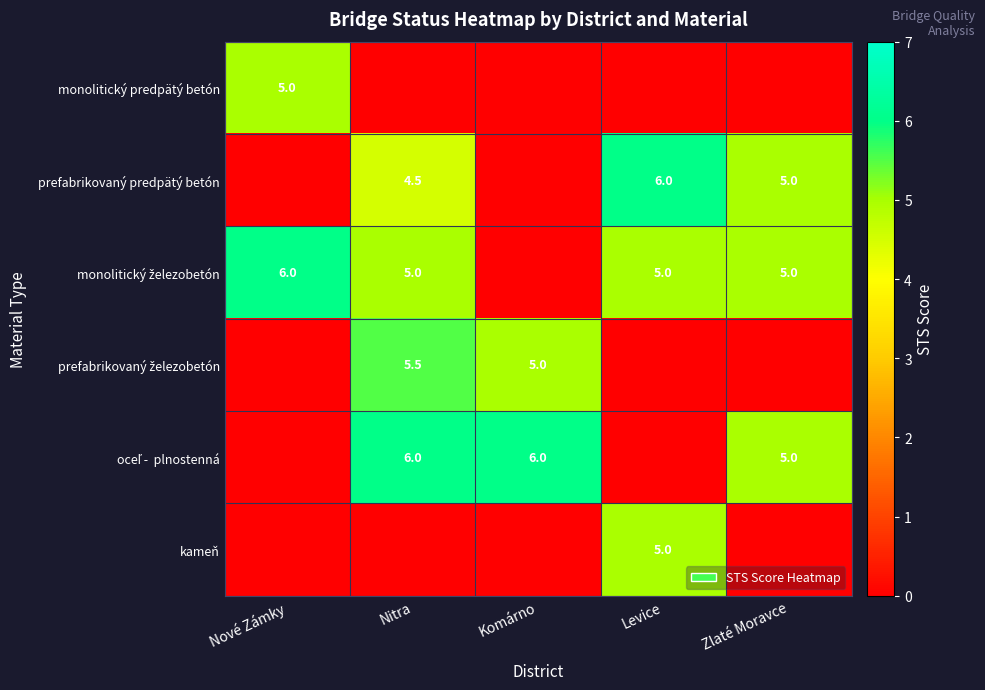

The value of prefabrikovaný predpätý betón at Levice is 8.2. True or false?

False